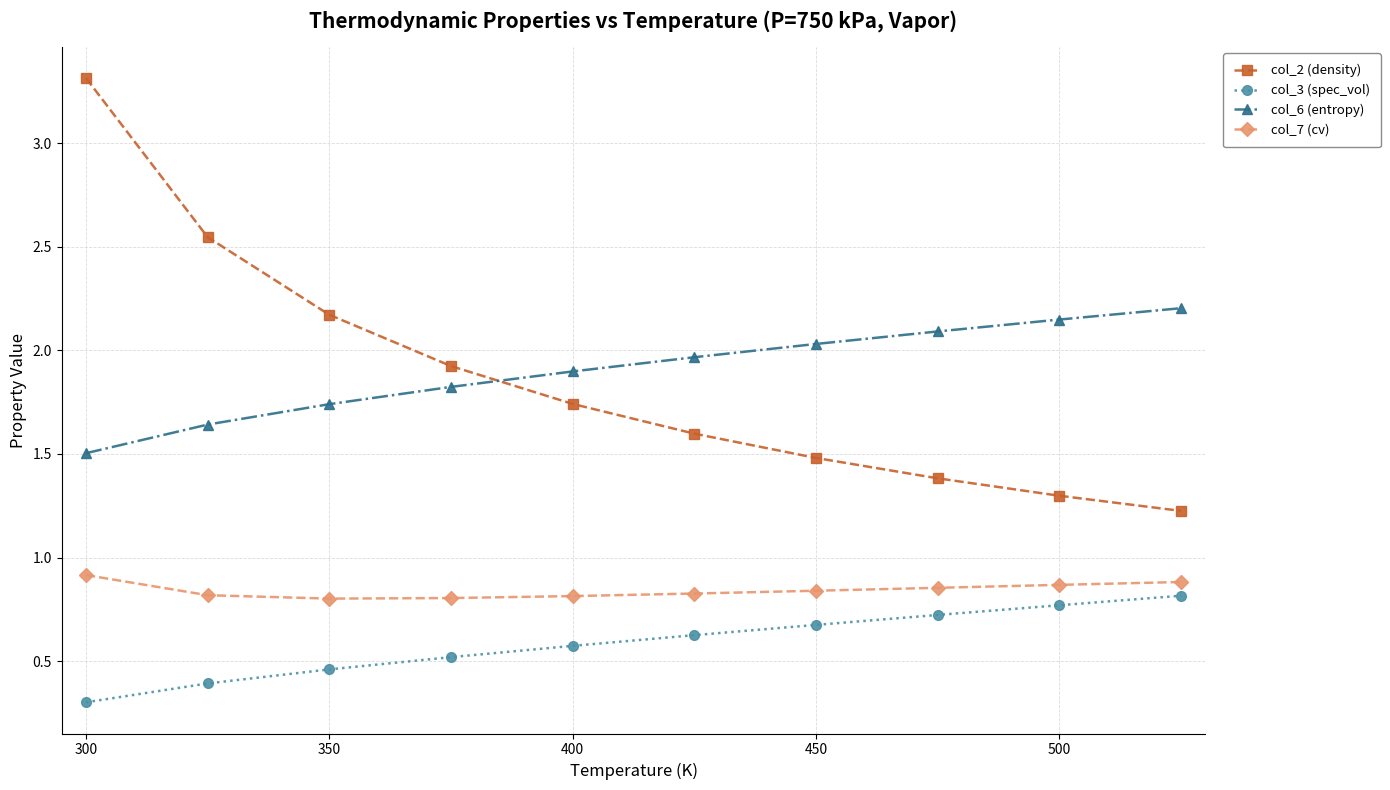

What is the lowest value of the col_2 (density) series?

1.2